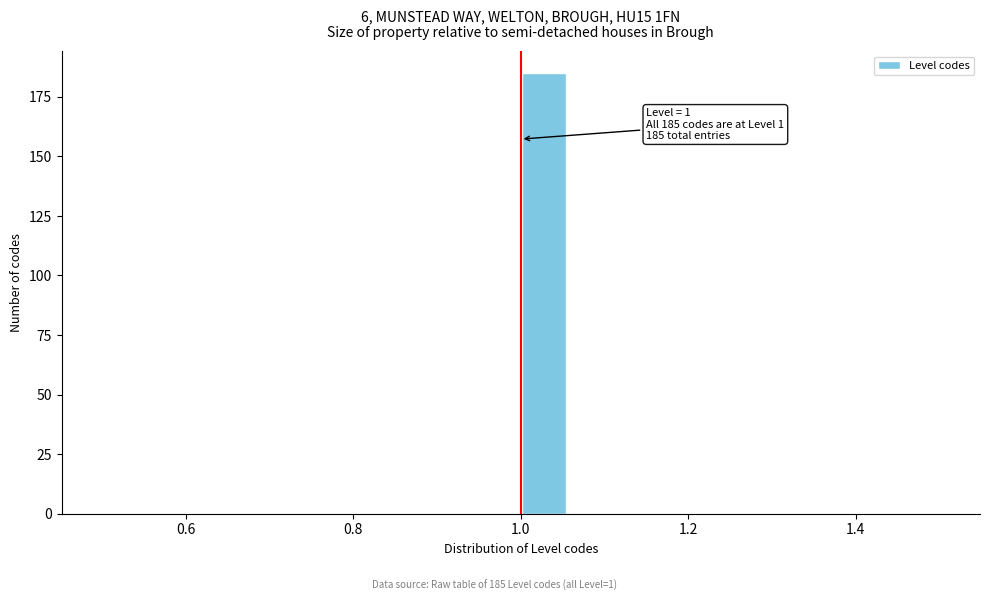

Read against the x-axis, roughly where is the centre of the tallest bar?

1.02